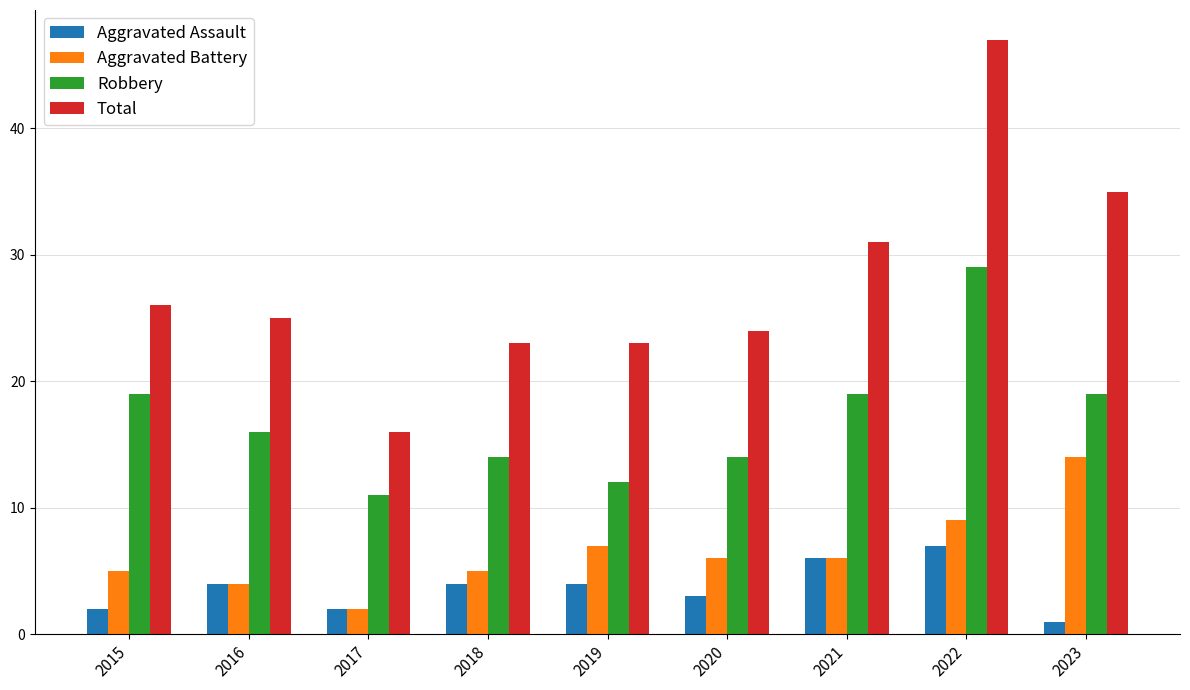

How many groups of bars are there?

9